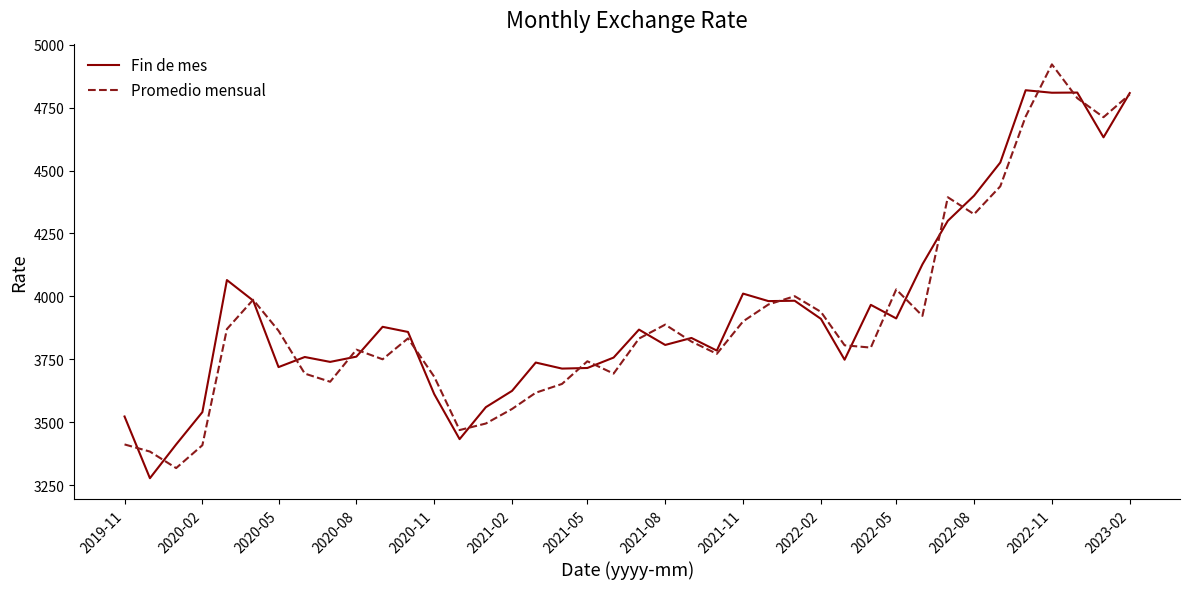

List the series in order of their peak value, lowest first.

Fin de mes, Promedio mensual